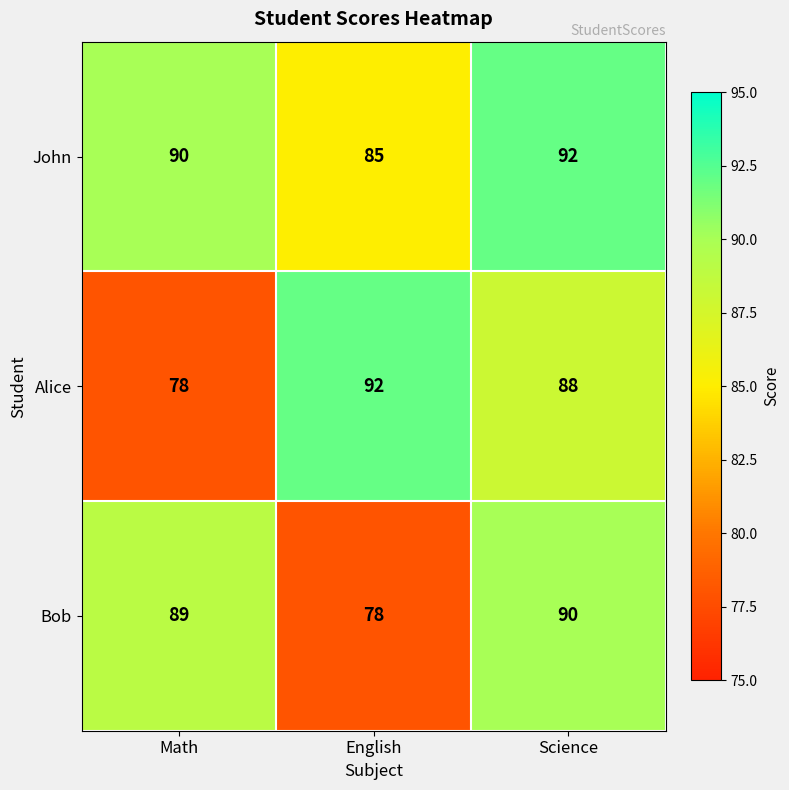

The Alice series shows 92 at English. True or false?

True